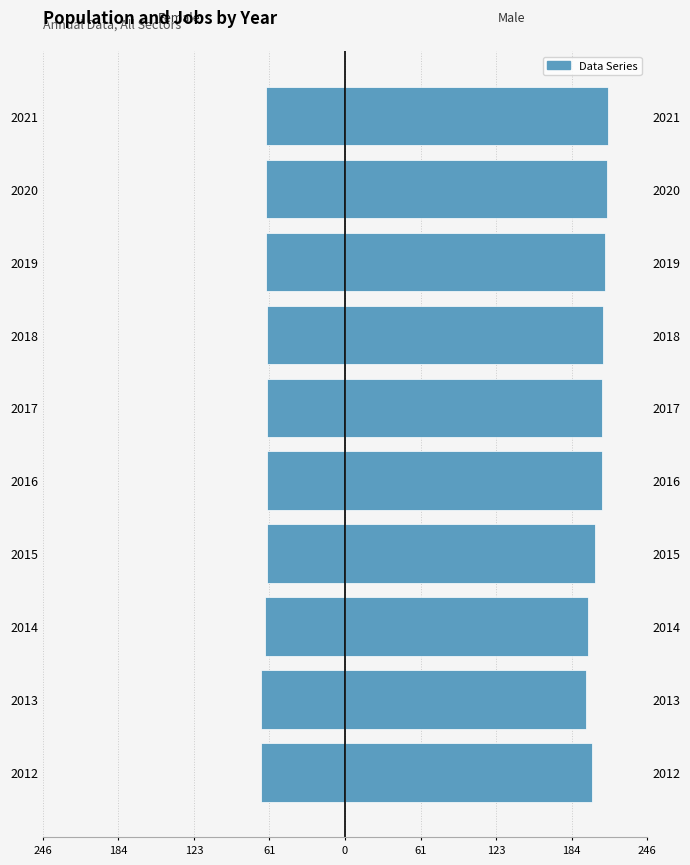

What is the difference between the second highest and minimum values in the Male (JobsTotal) series?

17.0